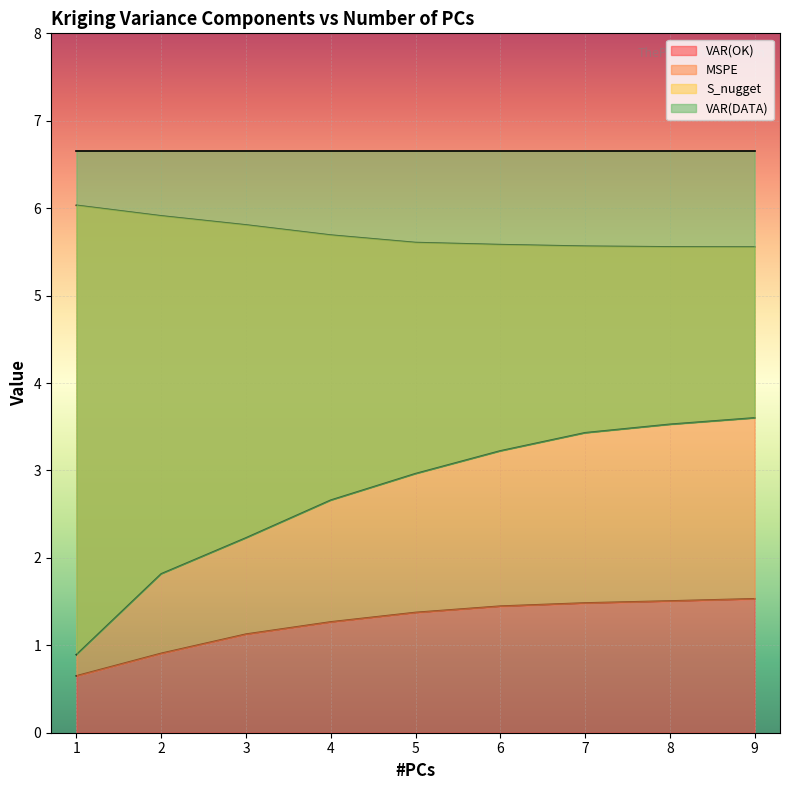

True or false: S_nugget and VAR(OK) cross at least once.

False